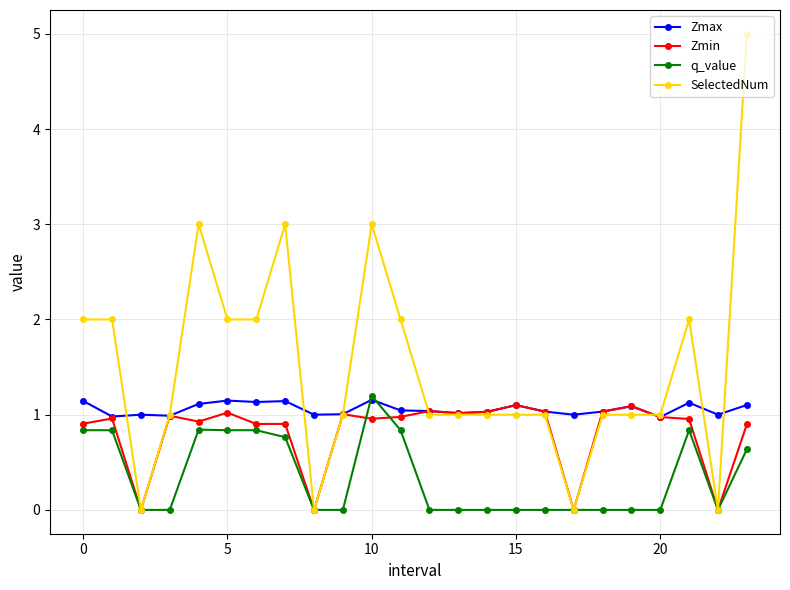

Which series has the largest range (max minus min)?

SelectedNum